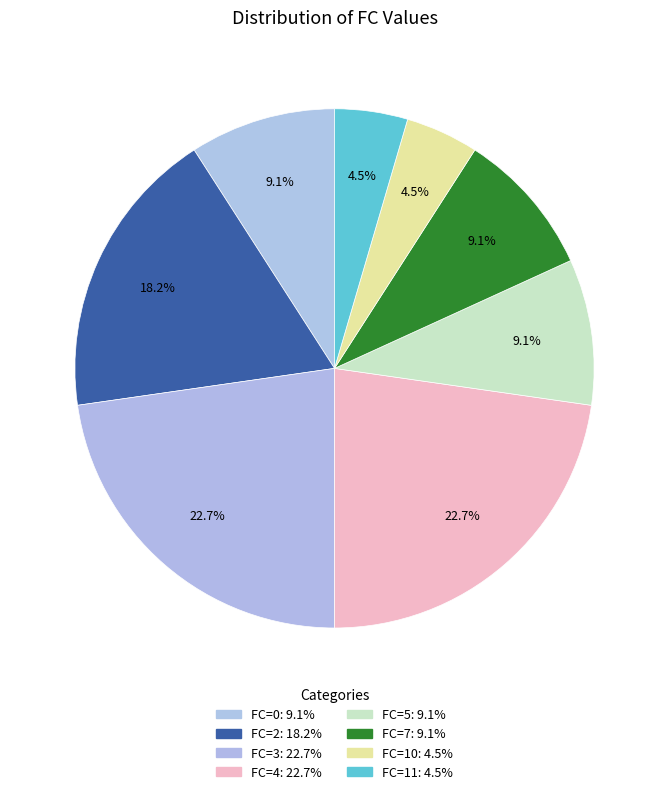

What is the largest slice in the pie chart?

FC=3